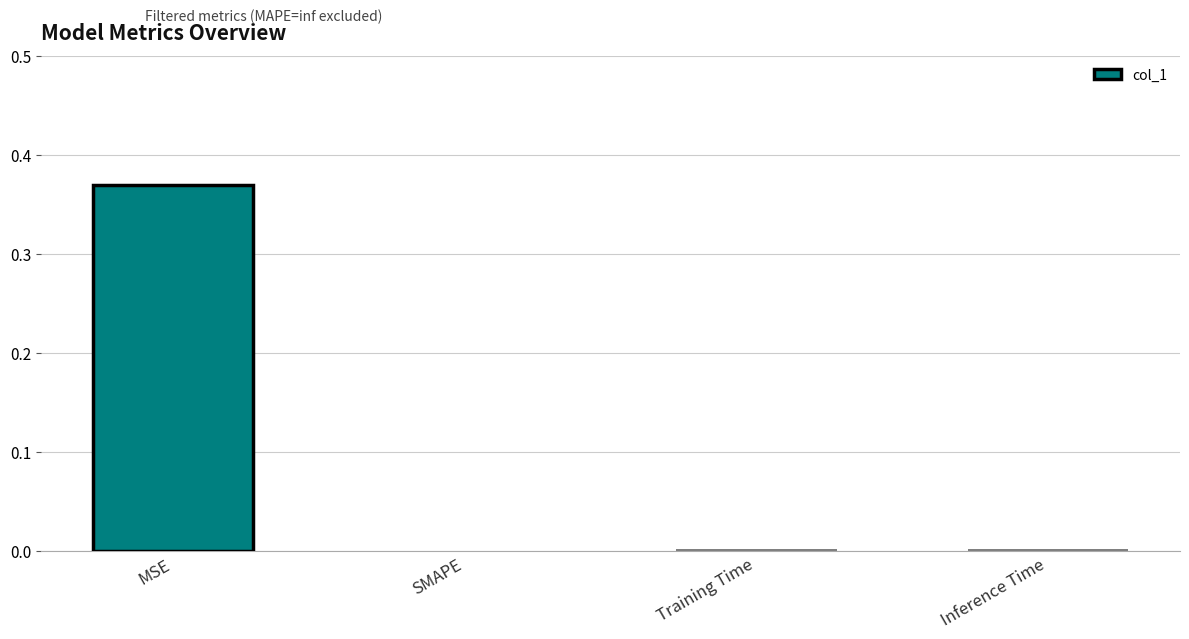

Which has a higher value, MSE or SMAPE?

MSE